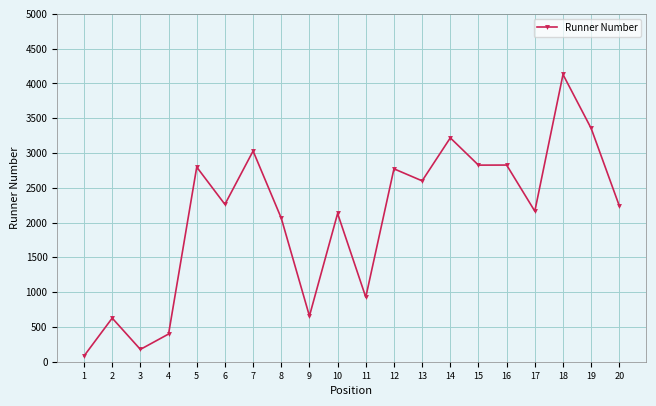

How many data points does each series have?

20